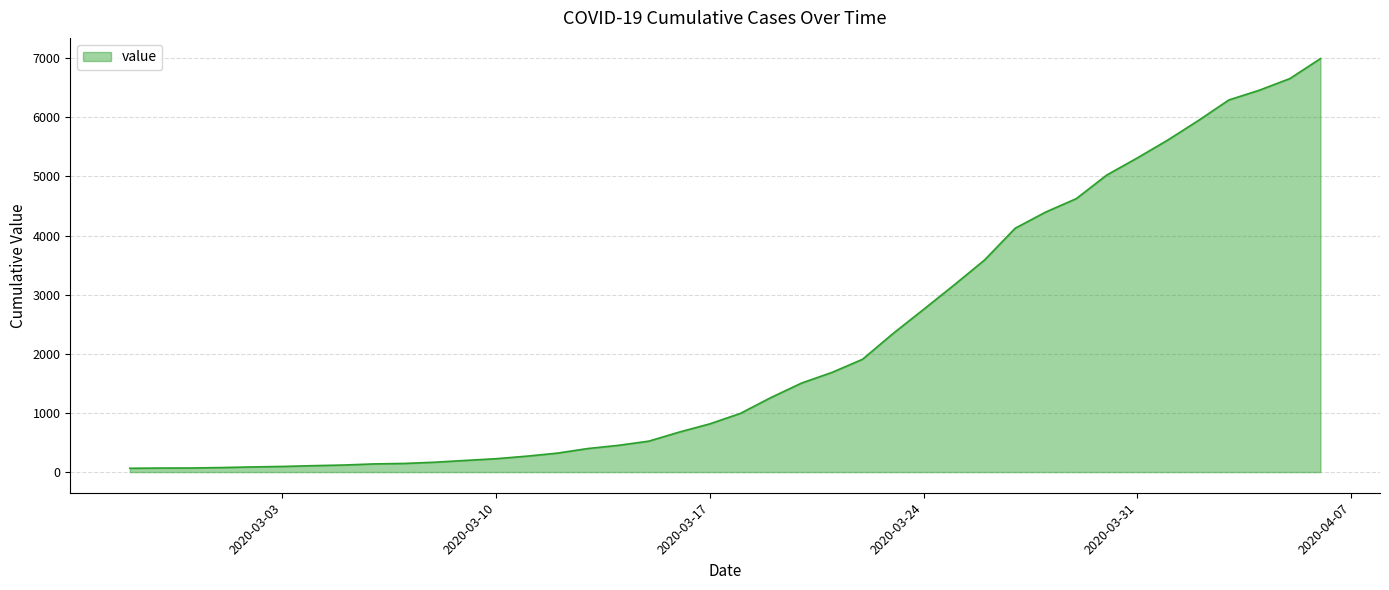

What is the difference between the maximum and minimum values?

6931